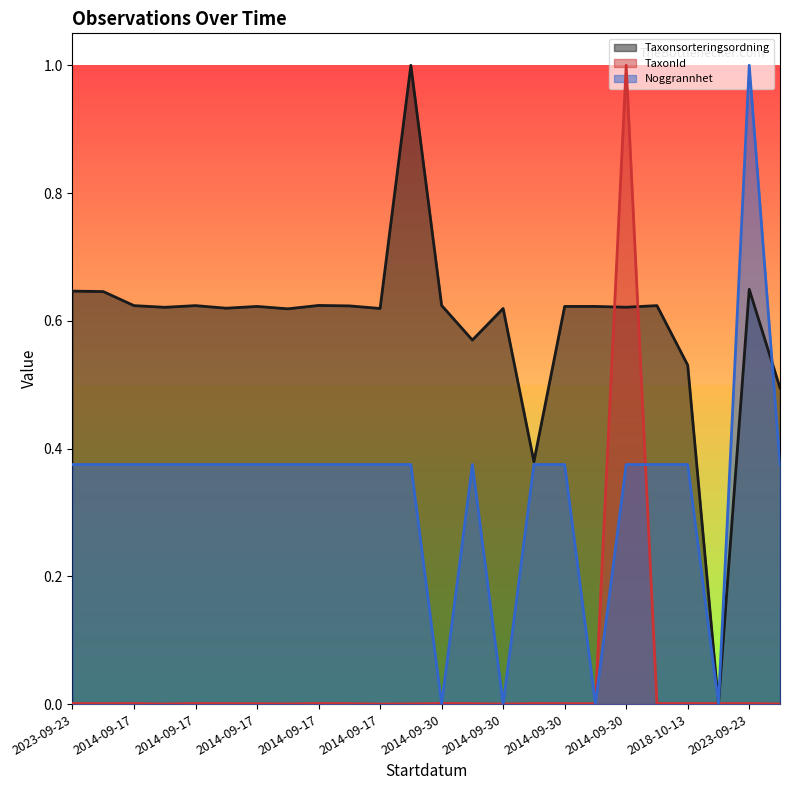

What is the difference between the highest and lowest values at 2023-09-23?

0.6